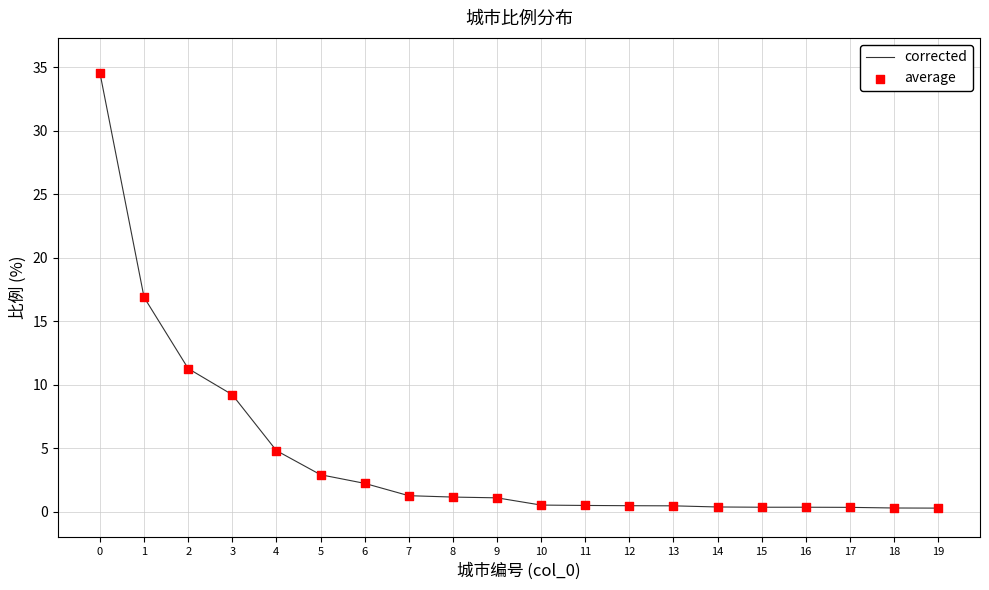

Is it true that the value at 4 is 3.3?

False